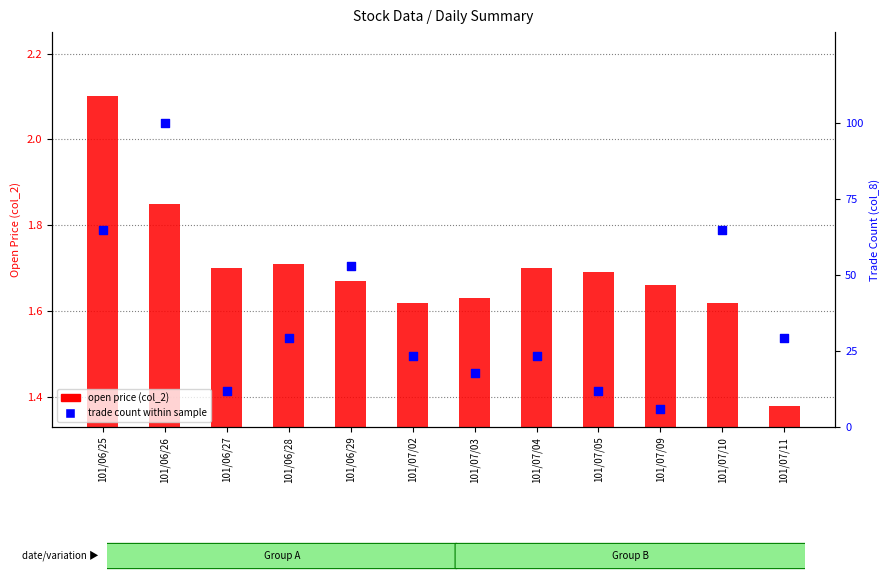

What is the total value across all series at 101/07/04?

25.2